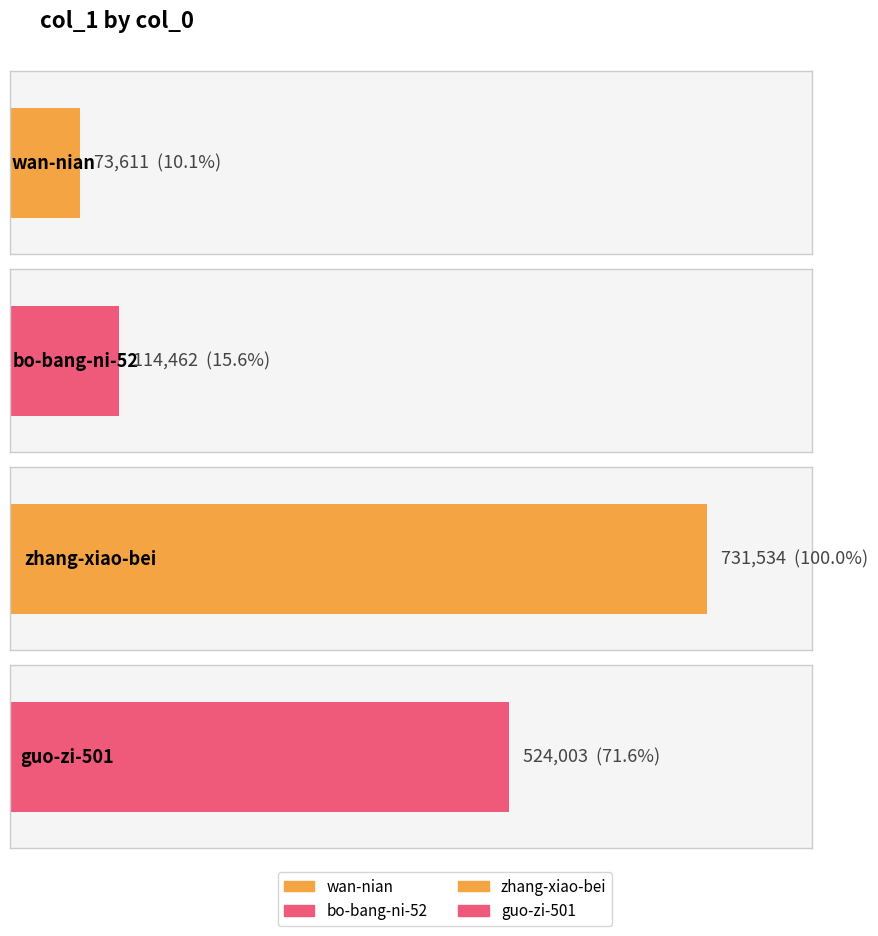

How many bars are there in total?

4